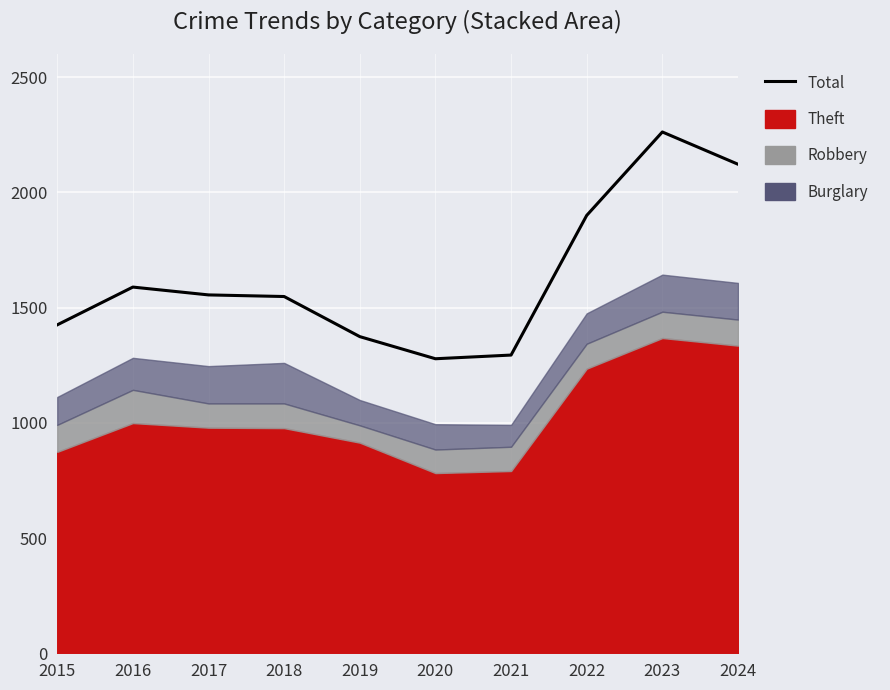

How many lines are shown in the chart?

1